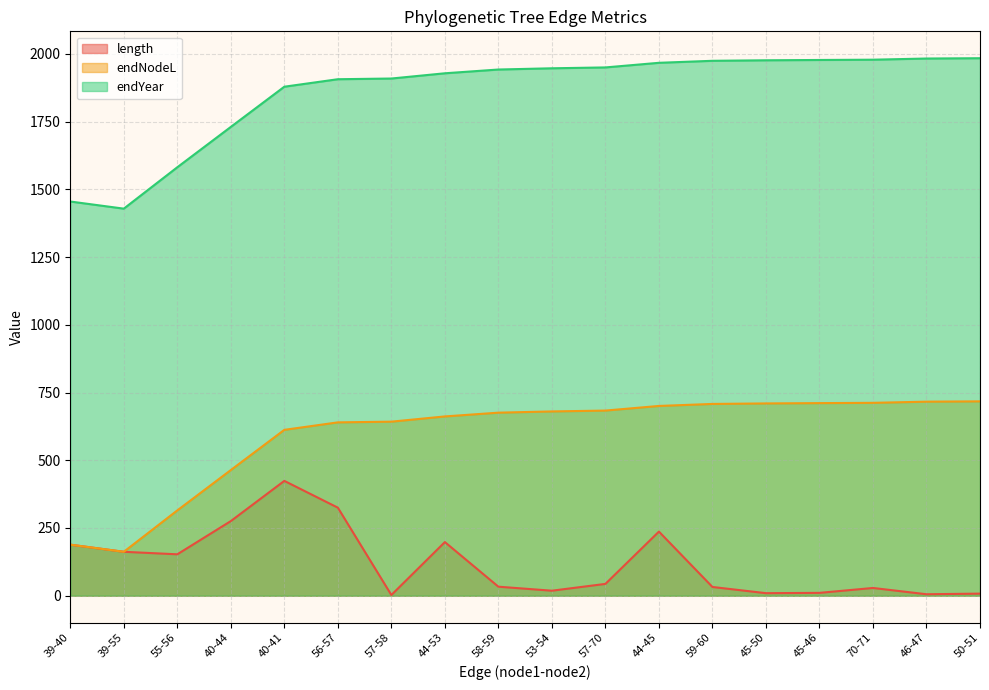

True or false: endNodeL has a value of 370.5 at 44-45.

False